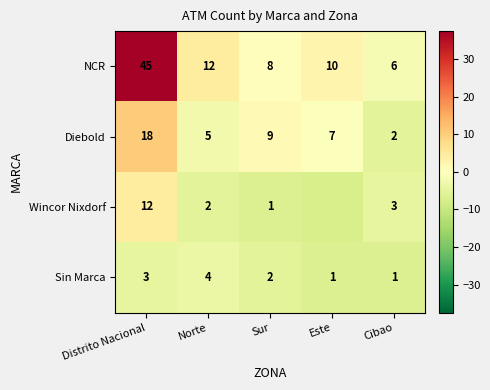

Rank the series at Sur from lowest to highest value.

Wincor Nixdorf, Sin Marca, NCR, Diebold